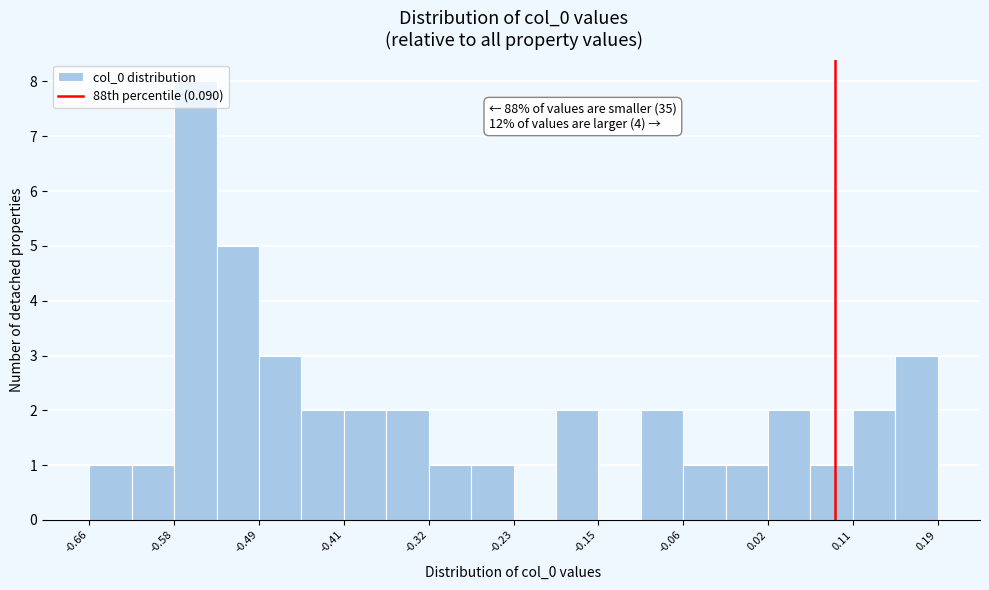

Over which range of the x-axis is the bar tallest?

-0.58 to -0.54